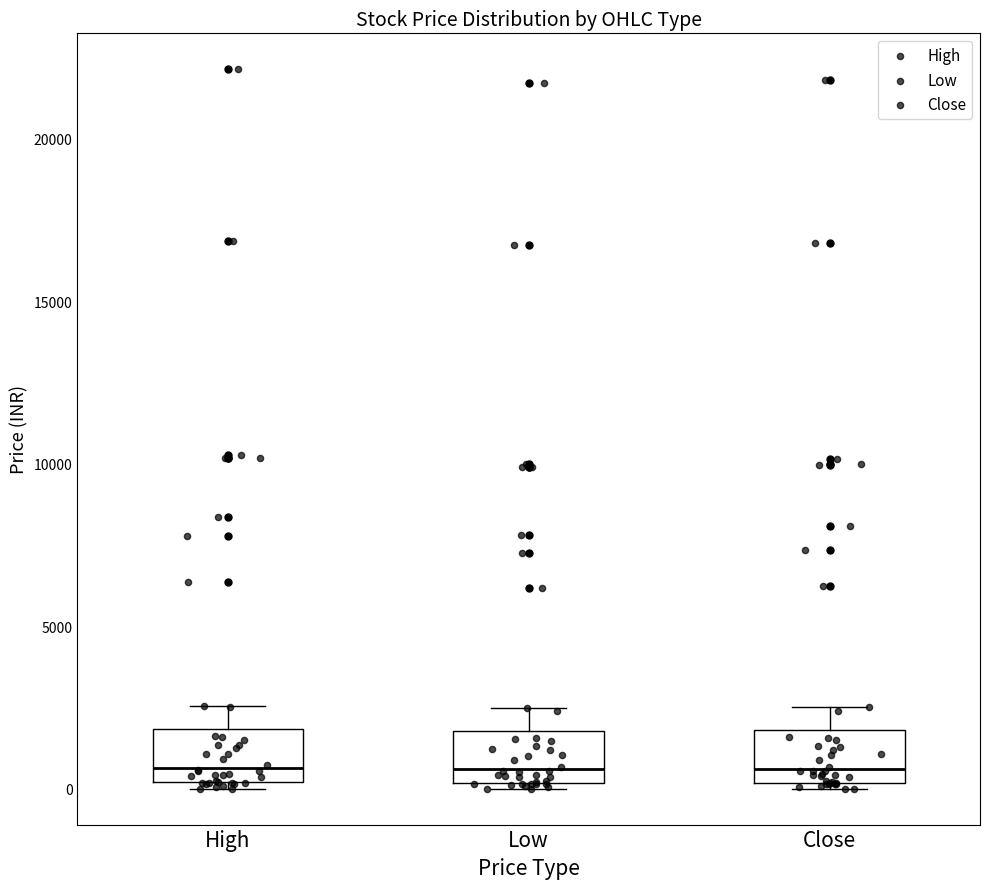

Reading left to right, transcribe this box plot: for each box, give where its median line is, the range the box spans, and where its two whiskers end, as read against the y-axis. The values are not printed on the chart, so give them approximately, as read against the axis.

High: median 500, box 0 to 2000, whiskers 0 (just below the box's lower edge) to 2500
Low: median 500, box 0 to 2000, whiskers 0 (just below the box's lower edge) to 2500
Close: median 500, box 0 to 2000, whiskers 0 (just below the box's lower edge) to 2500